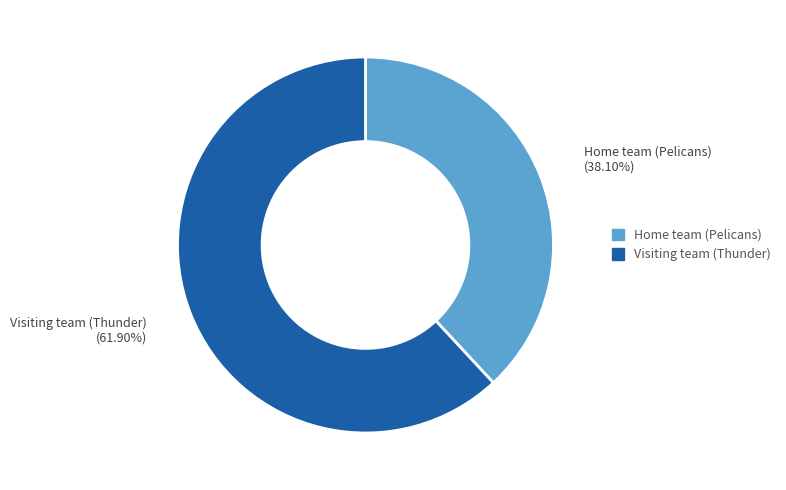

To the nearest percent, what is the combined percentage of Visiting team (Thunder) and Home team (Pelicans)?

100%